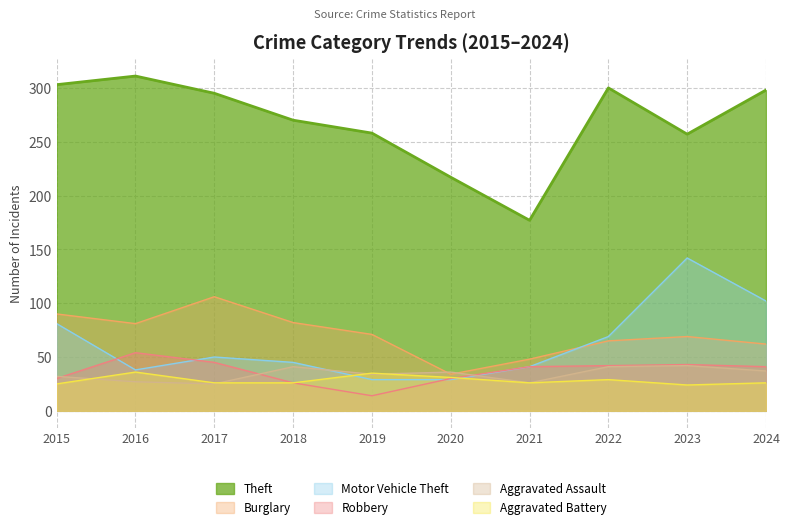

Which series has the largest range (max minus min)?

Theft